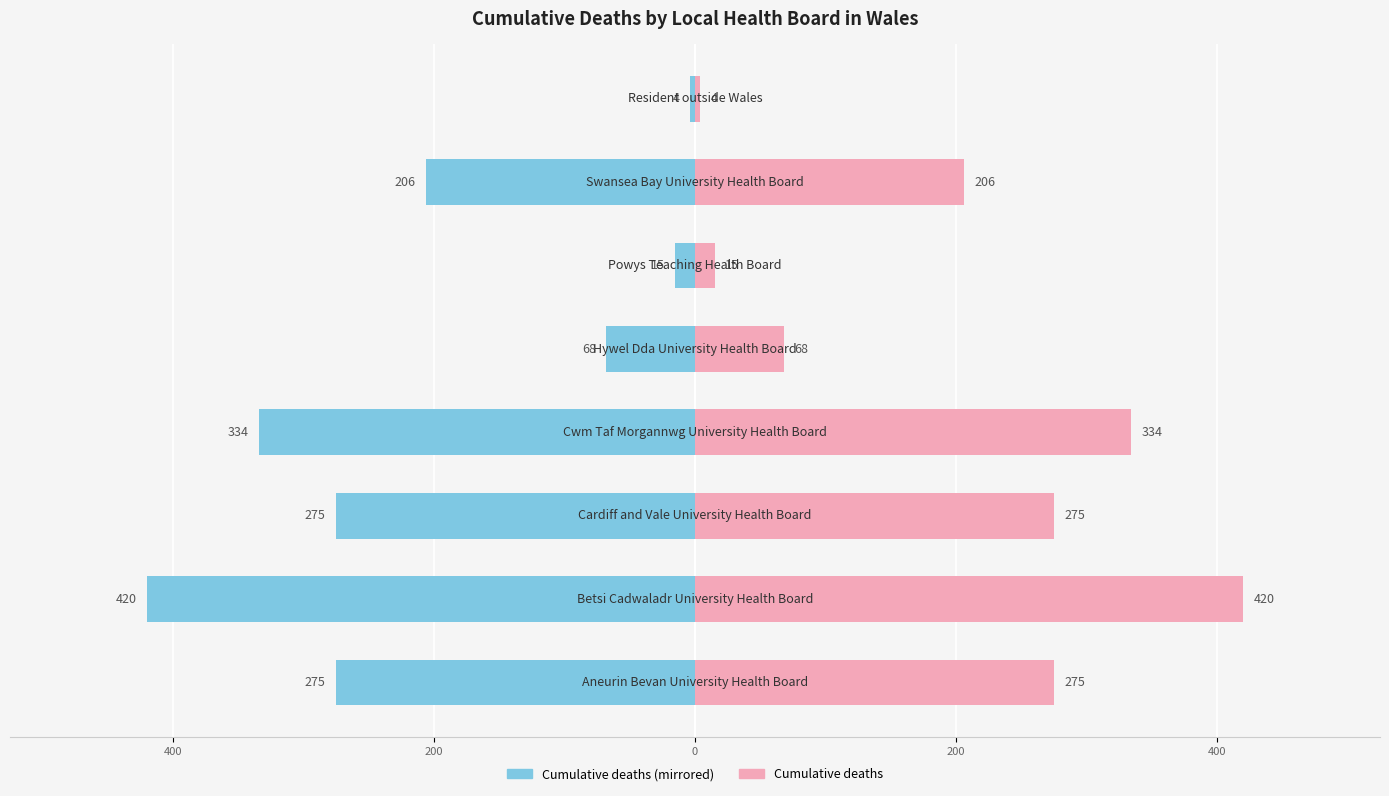

Which series has the largest range (max minus min)?

Cumulative deaths (left)